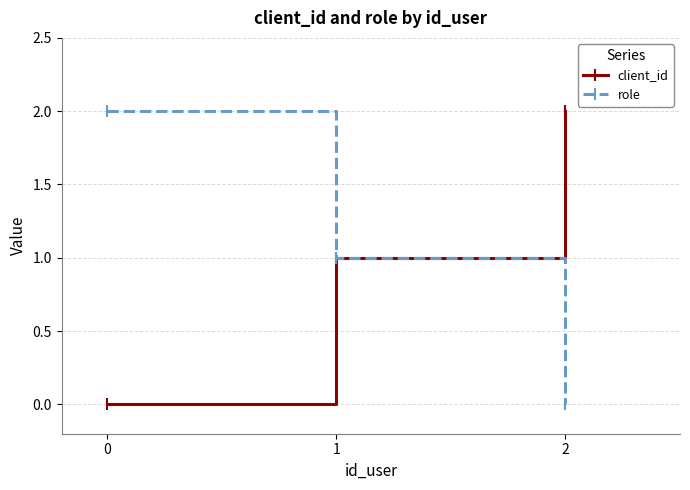

What is the value of the role point at the 2nd from the left?

1